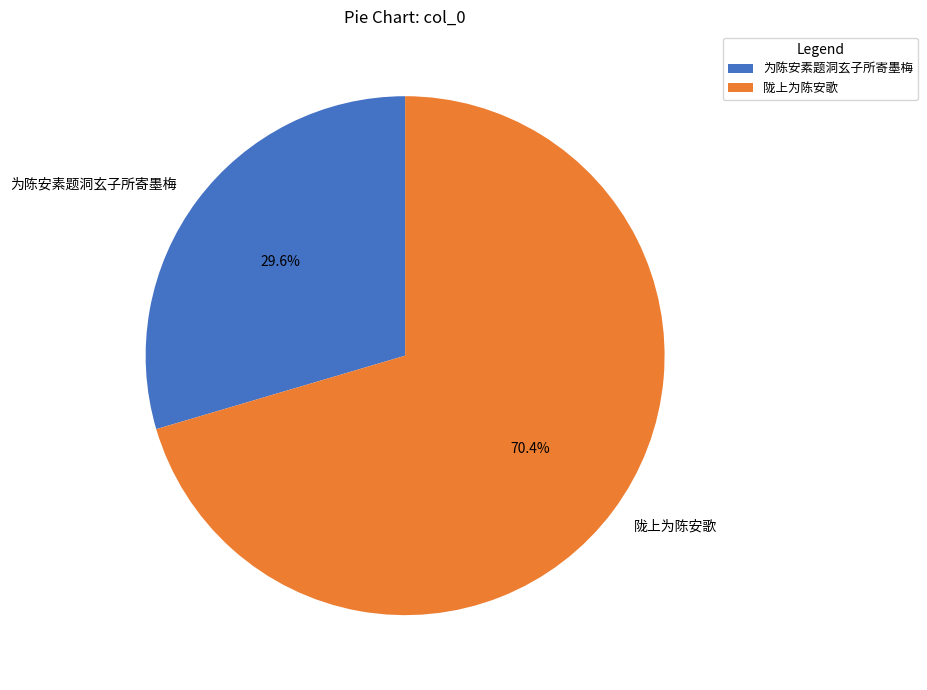

Which has a higher value, 陇上为陈安歌 or 为陈安素题洞玄子所寄墨梅?

陇上为陈安歌